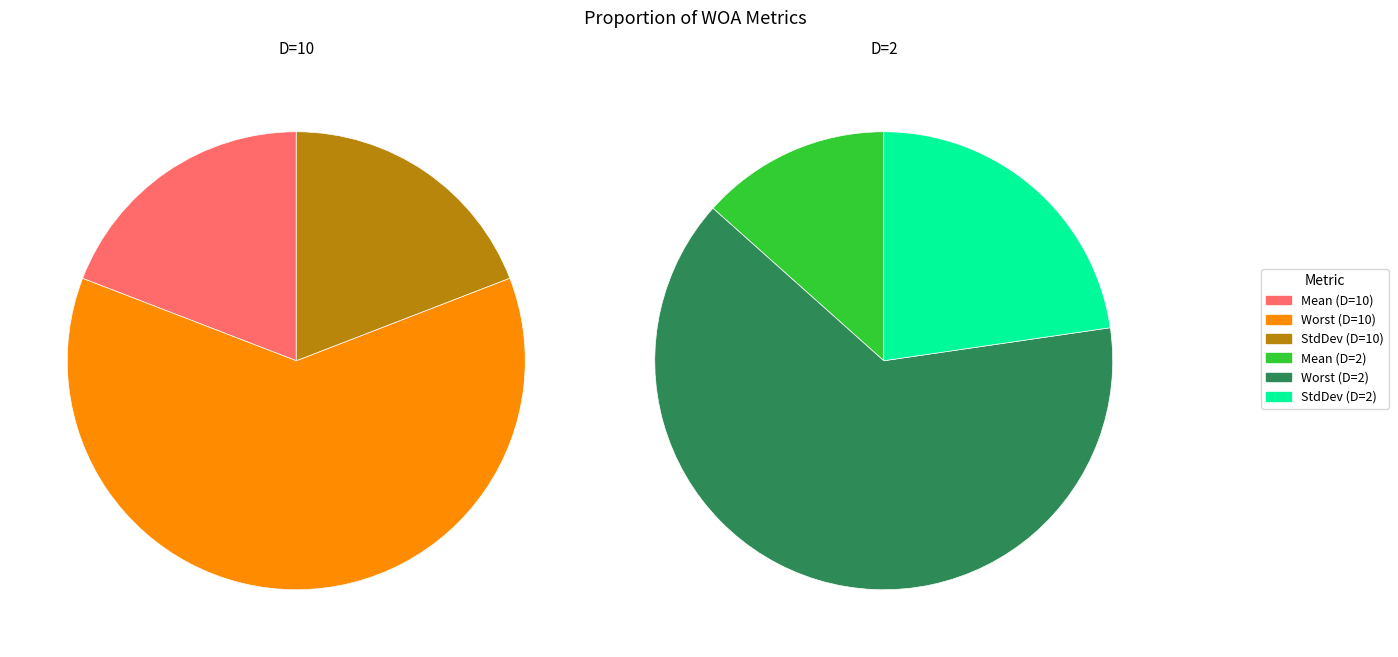

Count the number of slices in the pie.

3